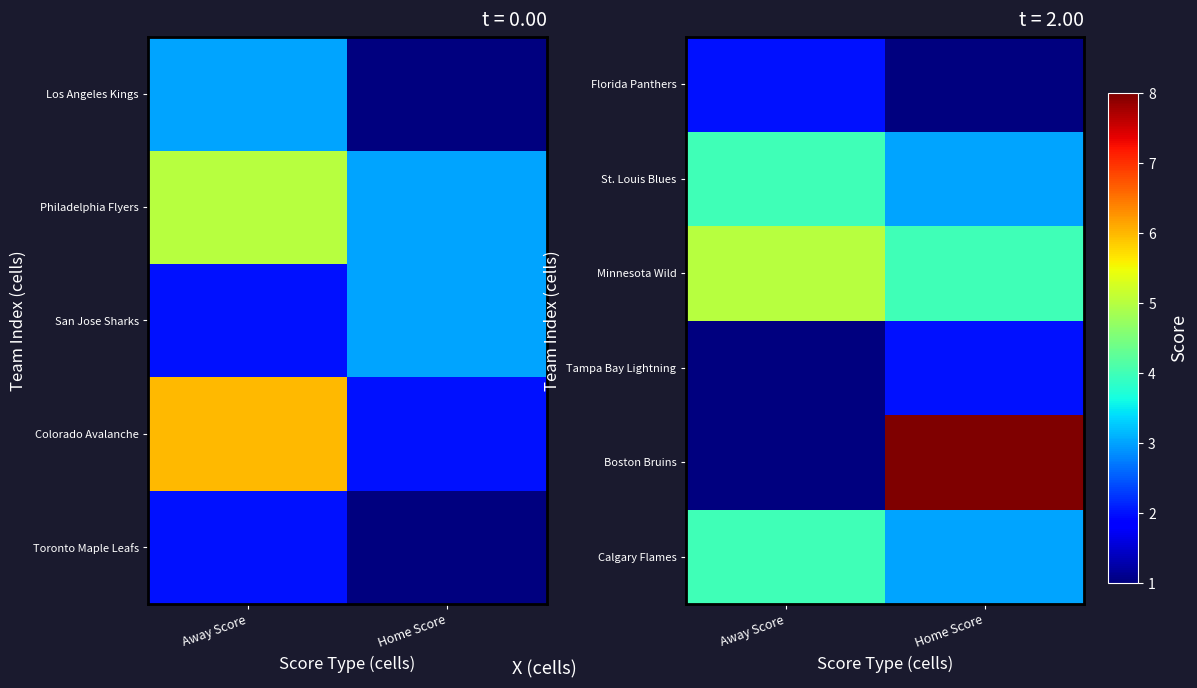

How many data points in St. Louis Blues are less than 4?

1